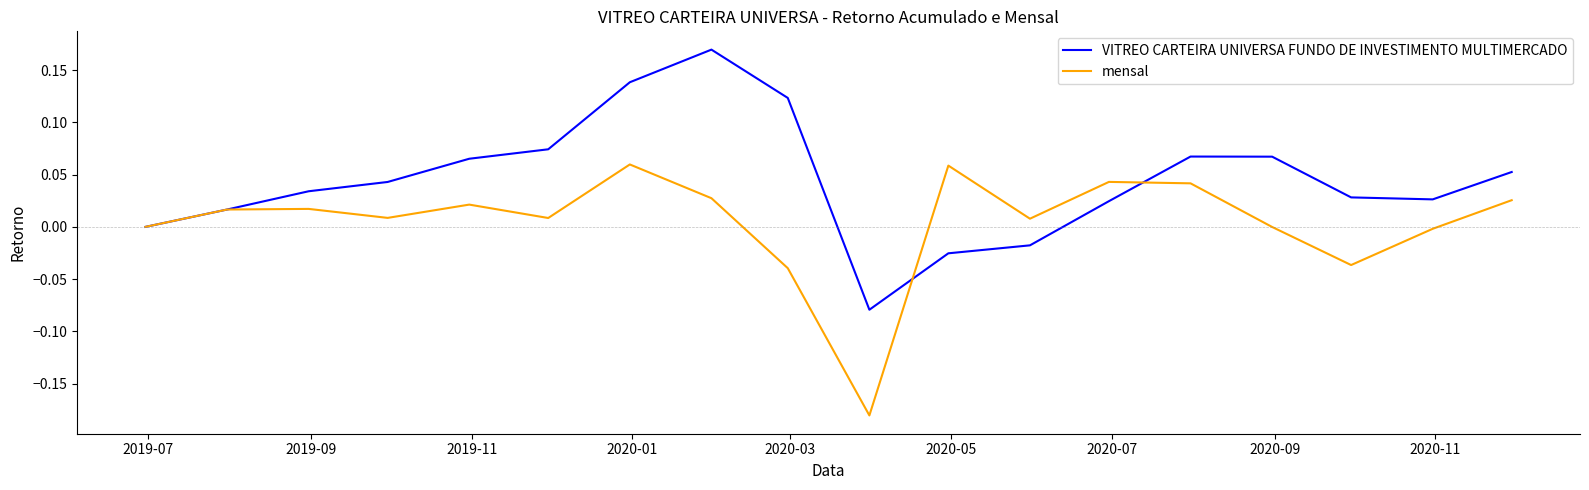

Which series has the largest total across all categories?

VITREO CARTEIRA UNIVERSA FUNDO DE INVESTIMENTO MULTIMERCADO